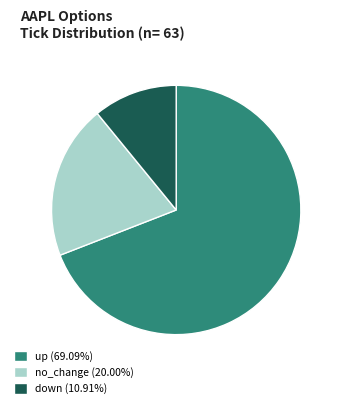

What is the ratio of the value at no_change (20.00%) to the value at up (69.09%)?

0.3